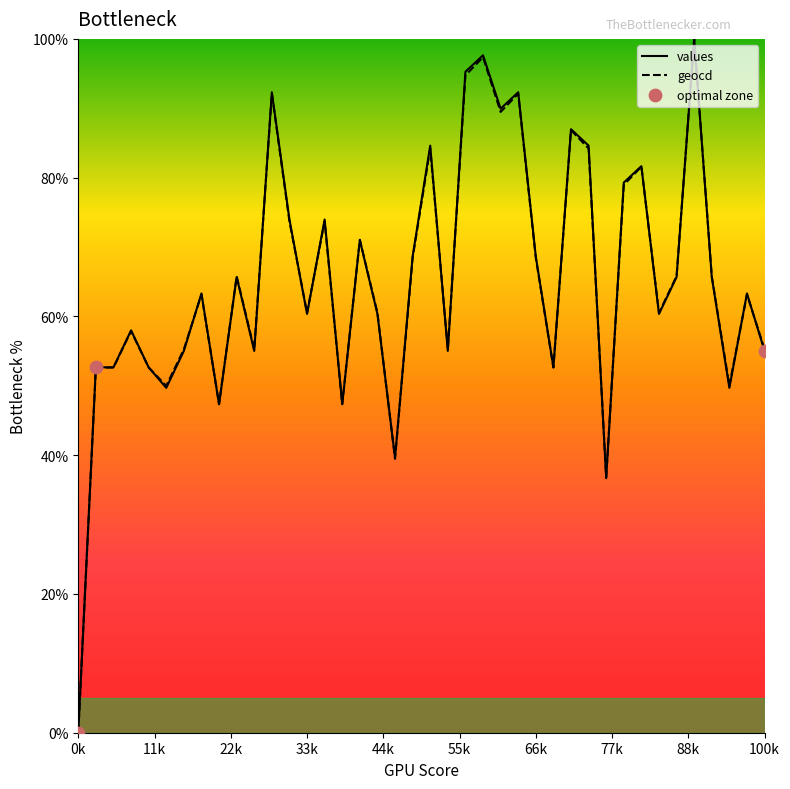

Which series has the largest total across all categories?

values